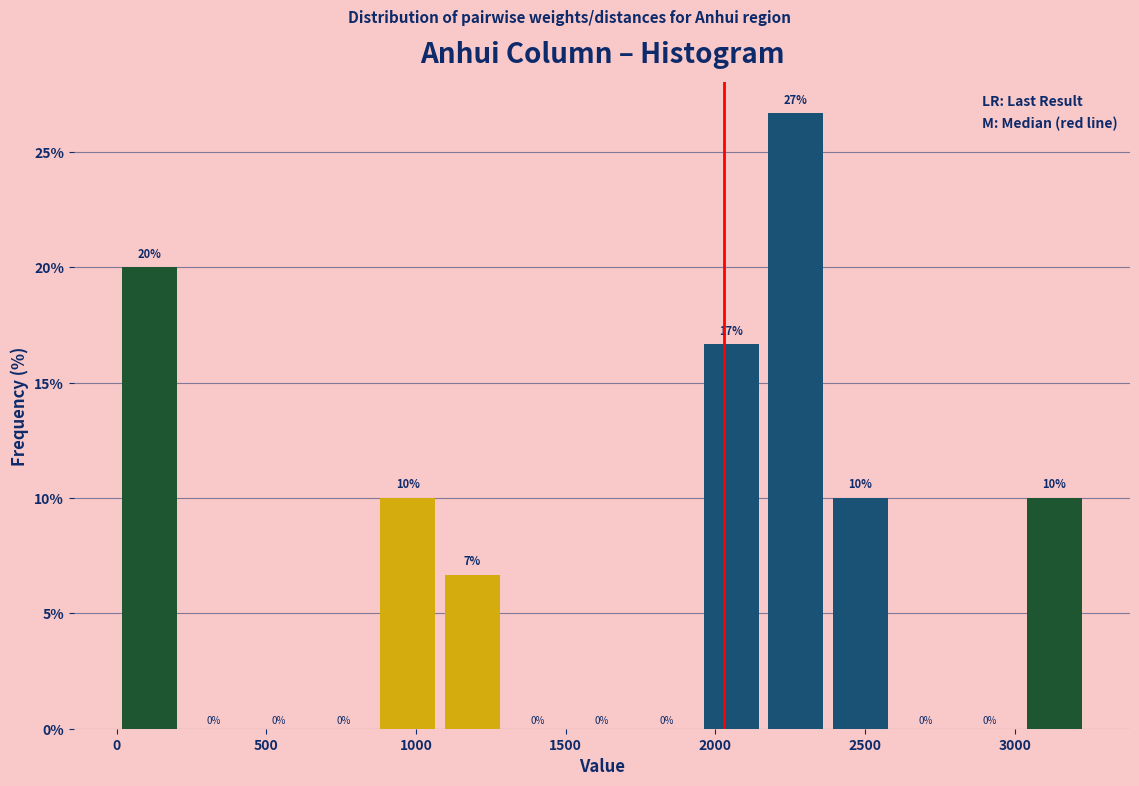

Which range on the x-axis has the tallest bar?

2150 to 2400